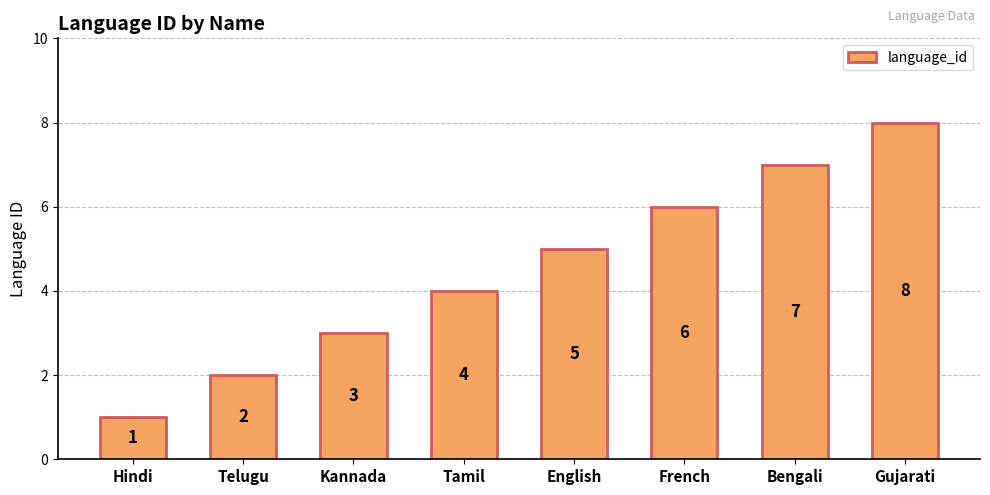

Where is the data nearest to the value 4?

Tamil